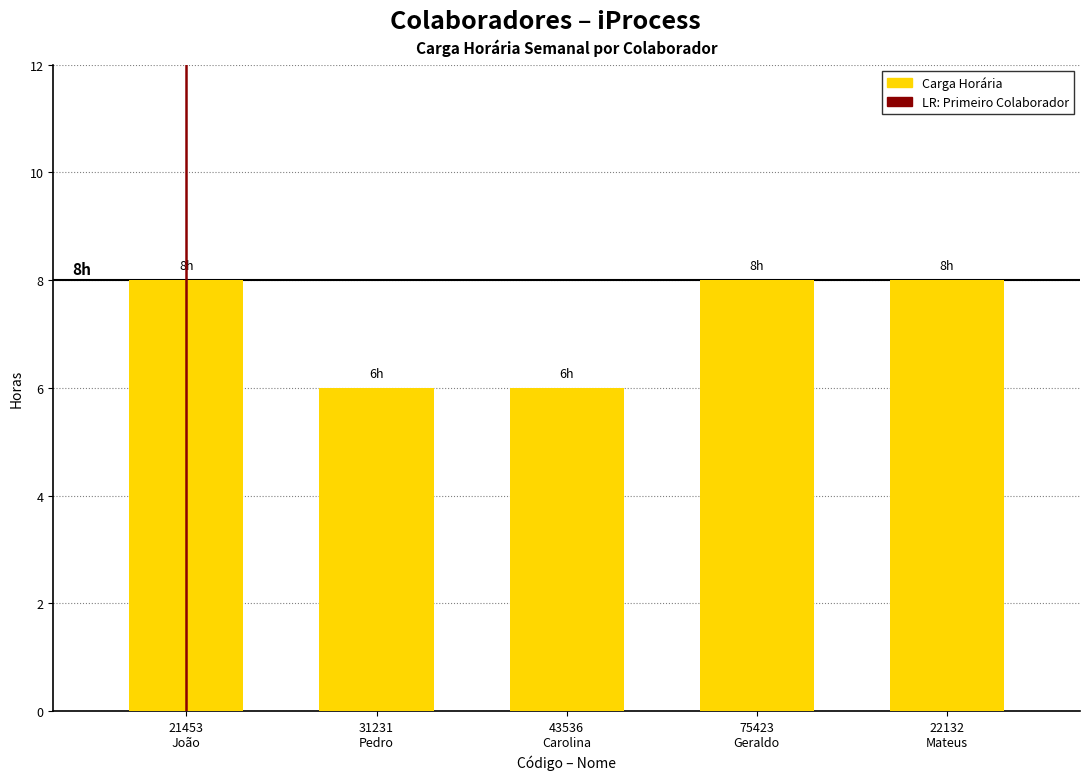

What is the approximate value at 75423
Geraldo?

8